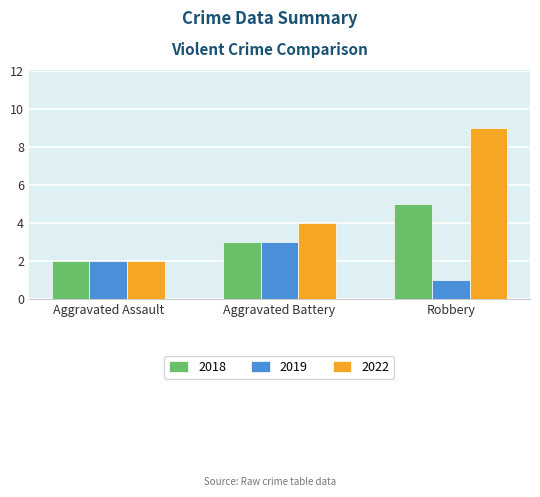

What is the greatest value displayed?

9